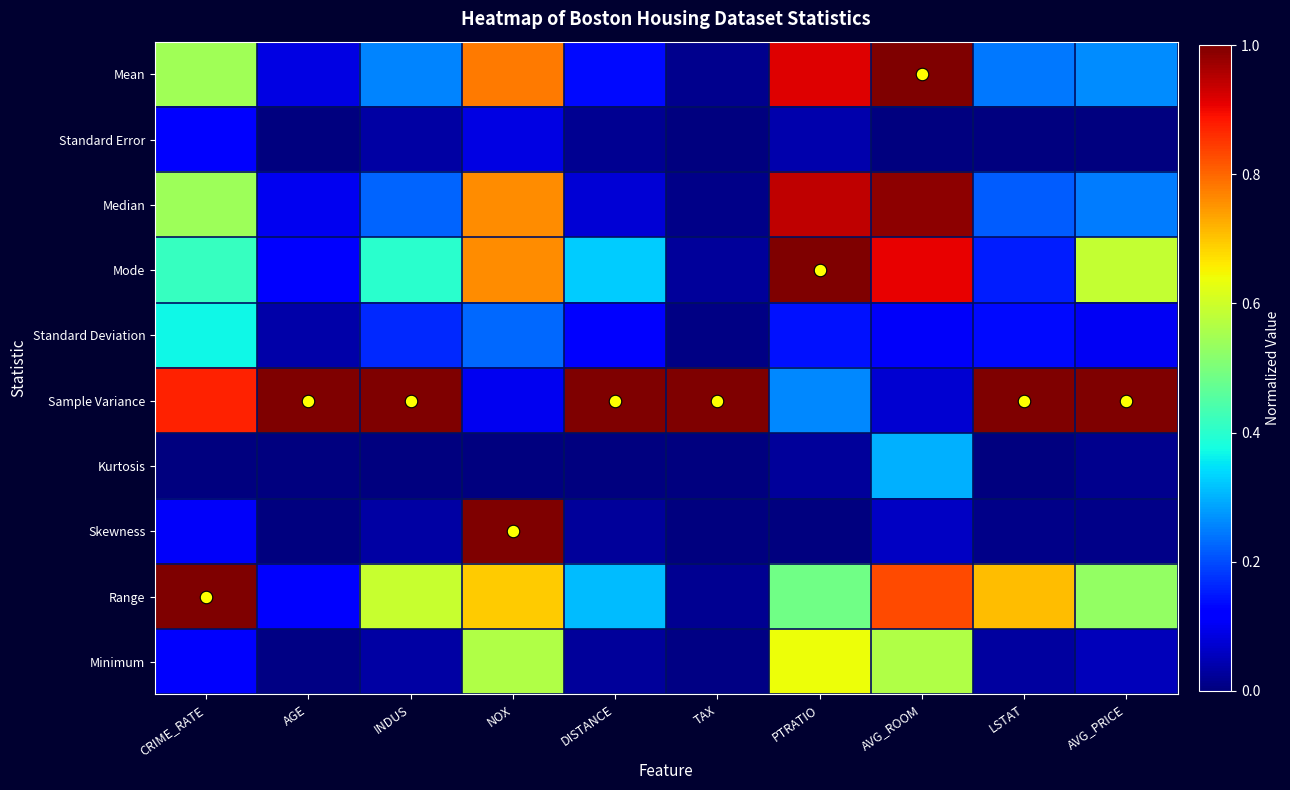

Reading left to right, transcribe all the data shown in this chart.

Mean: CRIME_RATE=0.5	AGE=0.1	INDUS=0.3	NOX=0.8	DISTANCE=0.1	TAX=0.0	PTRATIO=0.9	AVG_ROOM=1.0	LSTAT=0.2	AVG_PRICE=0.3
Standard Error: CRIME_RATE=0.1	AGE=0.0	INDUS=0.0	NOX=0.1	DISTANCE=0.0	TAX=0.0	PTRATIO=0.0	AVG_ROOM=0.0	LSTAT=0.0	AVG_PRICE=0.0
Median: CRIME_RATE=0.5	AGE=0.1	INDUS=0.2	NOX=0.8	DISTANCE=0.1	TAX=0.0	PTRATIO=0.9	AVG_ROOM=1.0	LSTAT=0.2	AVG_PRICE=0.2
Mode: CRIME_RATE=0.4	AGE=0.1	INDUS=0.4	NOX=0.8	DISTANCE=0.3	TAX=0.0	PTRATIO=1.0	AVG_ROOM=0.9	LSTAT=0.2	AVG_PRICE=0.6
Standard Deviation: CRIME_RATE=0.4	AGE=0.0	INDUS=0.2	NOX=0.2	DISTANCE=0.1	TAX=0.0	PTRATIO=0.1	AVG_ROOM=0.1	LSTAT=0.1	AVG_PRICE=0.1
Sample Variance: CRIME_RATE=0.9	AGE=1.0	INDUS=1.0	NOX=0.1	DISTANCE=1.0	TAX=1.0	PTRATIO=0.3	AVG_ROOM=0.1	LSTAT=1.0	AVG_PRICE=1.0
Kurtosis: CRIME_RATE=0.0	AGE=0.0	INDUS=0.0	NOX=0.0	DISTANCE=0.0	TAX=0.0	PTRATIO=0.0	AVG_ROOM=0.3	LSTAT=0.0	AVG_PRICE=0.0
Skewness: CRIME_RATE=0.1	AGE=0.0	INDUS=0.0	NOX=1.0	DISTANCE=0.0	TAX=0.0	PTRATIO=0.0	AVG_ROOM=0.1	LSTAT=0.0	AVG_PRICE=0.0
Range: CRIME_RATE=1.0	AGE=0.1	INDUS=0.6	NOX=0.7	DISTANCE=0.3	TAX=0.0	PTRATIO=0.5	AVG_ROOM=0.8	LSTAT=0.7	AVG_PRICE=0.5
Minimum: CRIME_RATE=0.1	AGE=0.0	INDUS=0.0	NOX=0.6	DISTANCE=0.0	TAX=0.0	PTRATIO=0.6	AVG_ROOM=0.6	LSTAT=0.0	AVG_PRICE=0.1